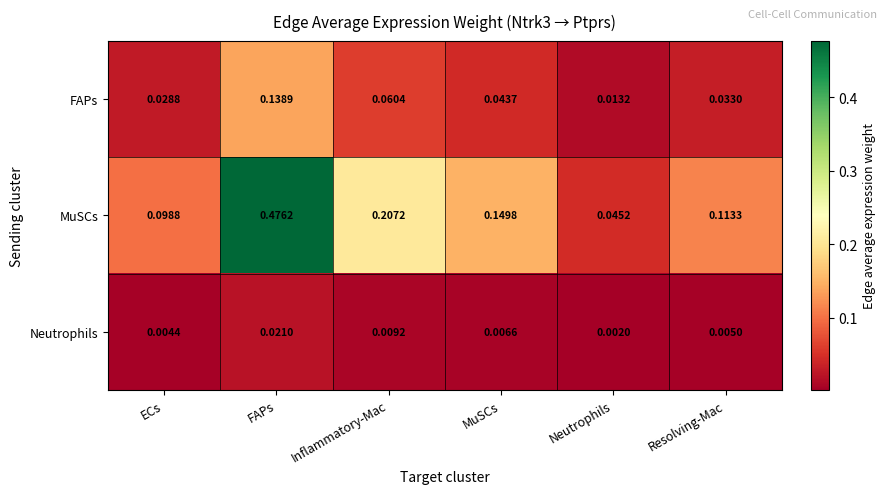

Rank the series at FAPs from lowest to highest value.

Neutrophils, FAPs, MuSCs